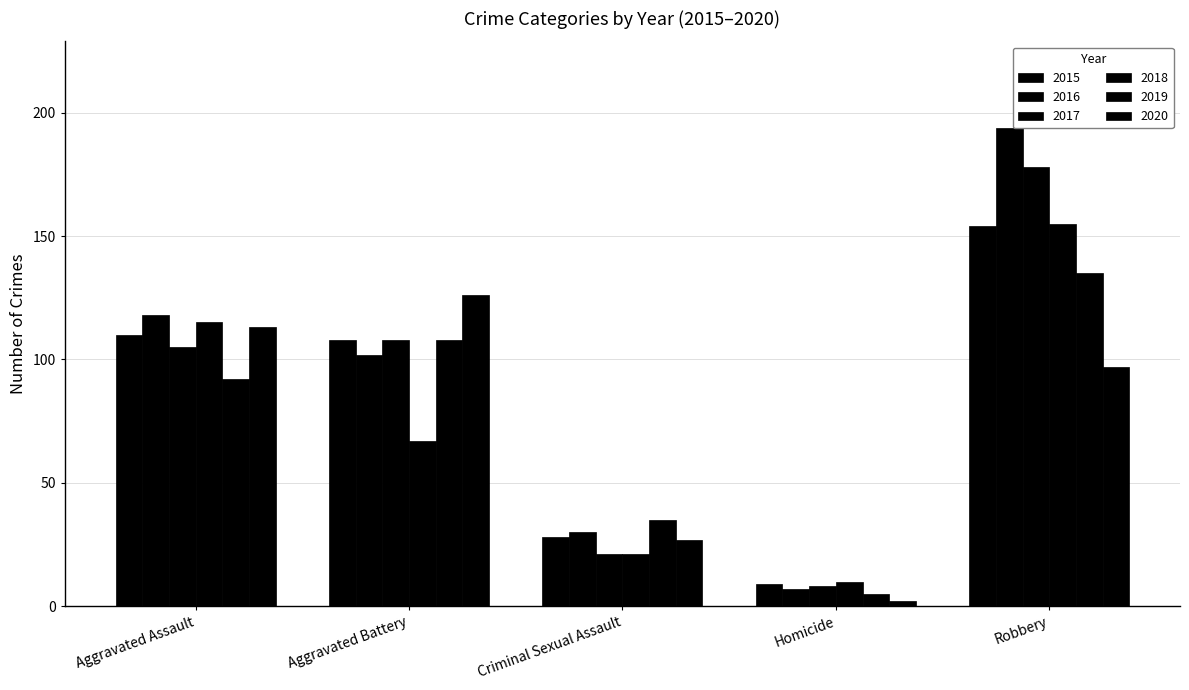

How many distinct data groups are displayed?

6